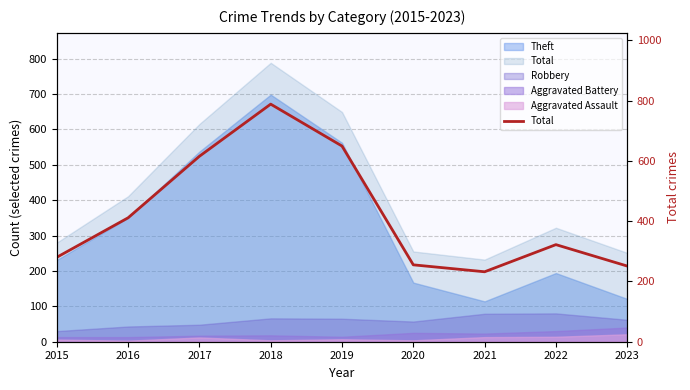

What is the value of the 4th point from the left?

788